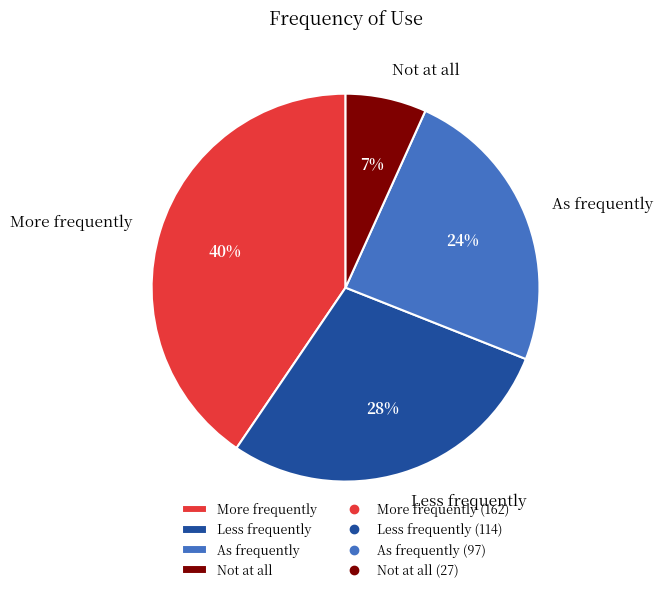

Which category has the smallest portion of the pie?

Not at all